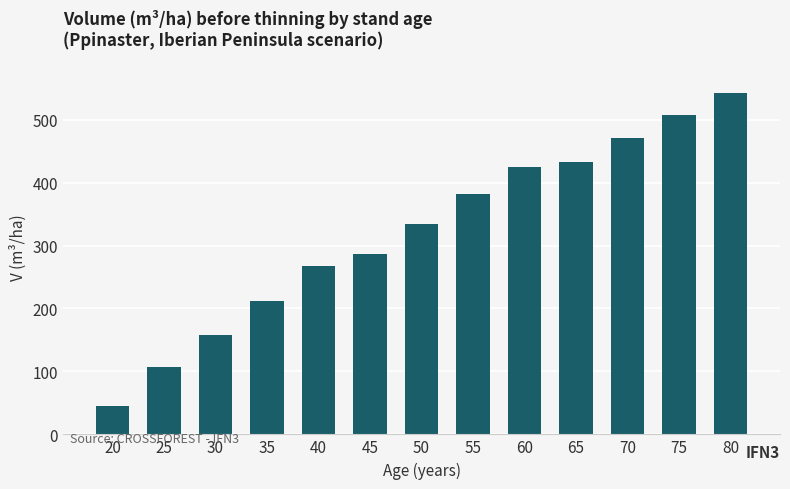

Reading left to right, list all the values displayed in this chart.

20=44.3	25=106.3	30=158.2	35=212.6	40=266.8	45=286.5	50=334.9	55=381.2	60=425.1	65=432.3	70=470.8	75=507.3	80=541.6